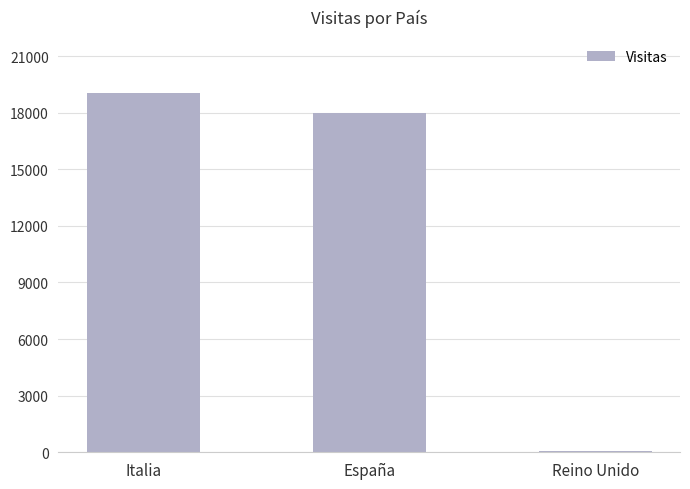

What is the maximum value shown in the chart?

19026